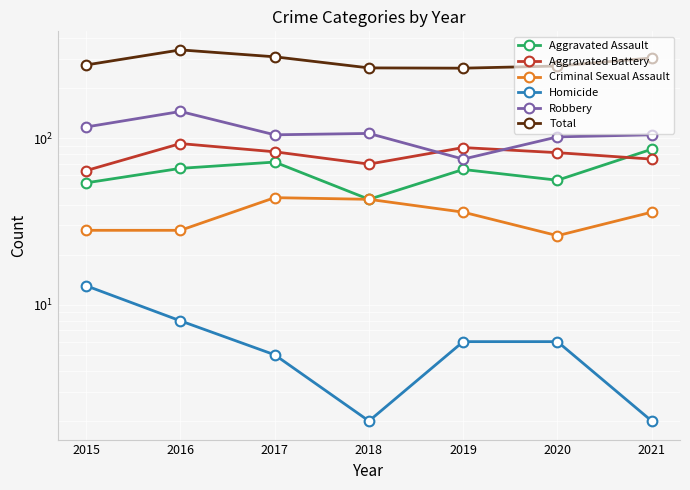

How many series are shown in this chart?

6